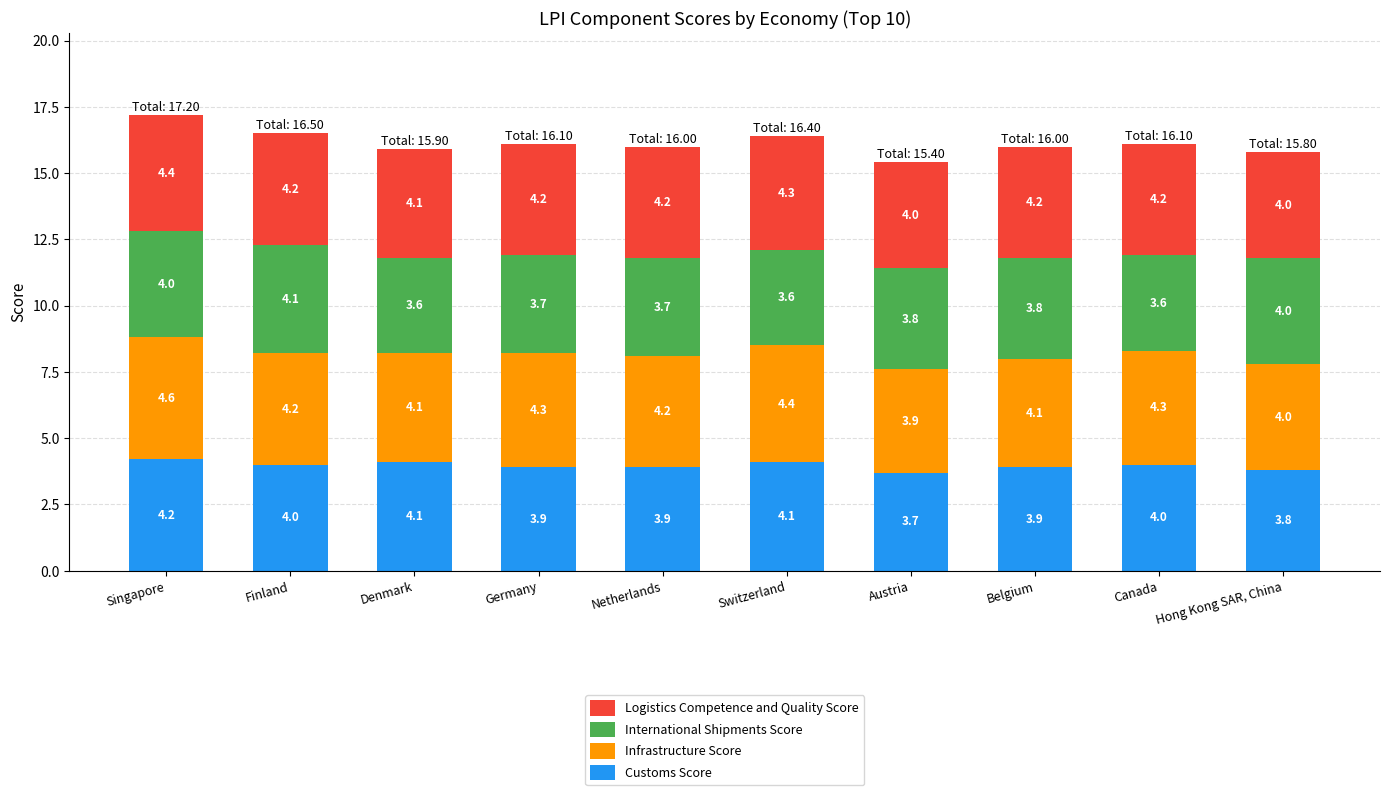

At which category is the sum across all series the highest?

Singapore